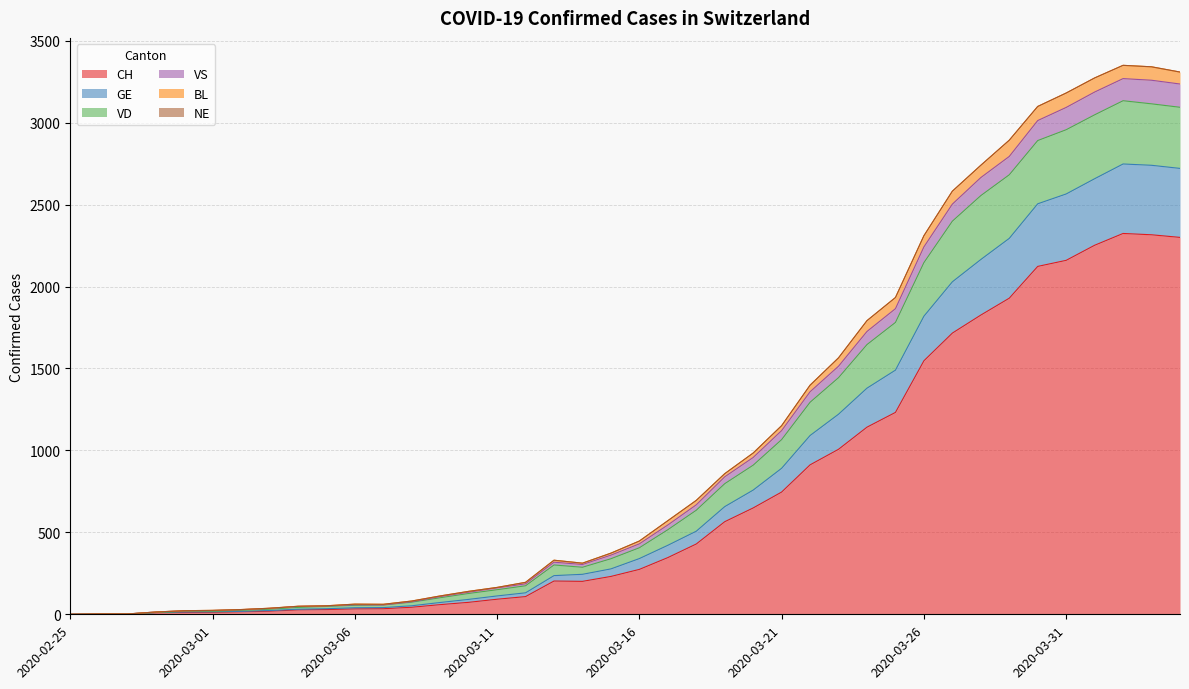

True or false: VS and GE intersect in this chart.

False